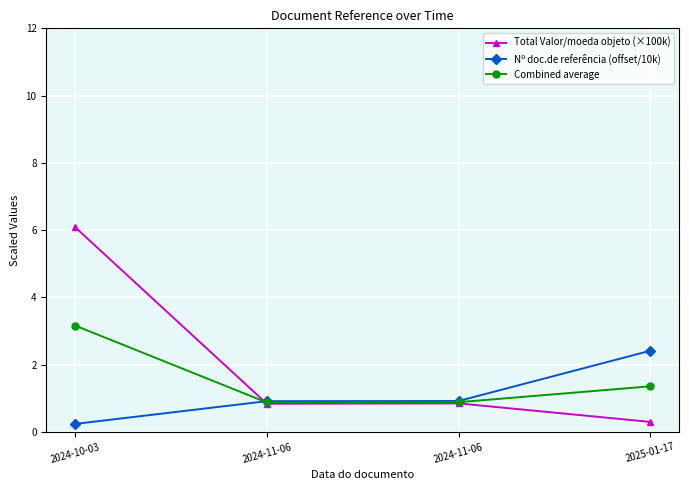

What are all the series names shown in the legend?

Total Valor/moeda objeto (×100k), Nº doc.de referência (offset/10k), Combined average